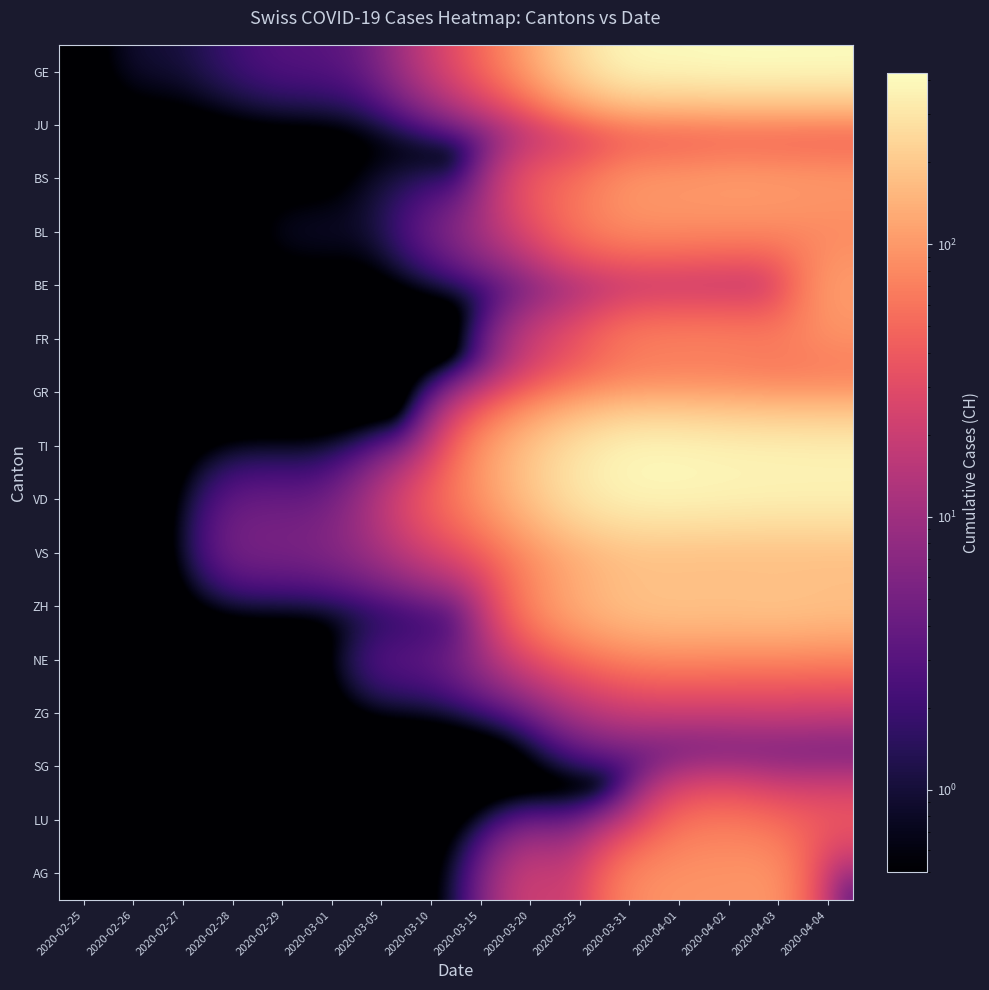

Rank the series at 2020-02-29 from lowest to highest value.

JU, BS, BE, FR, GR, TI, ZH, NE, ZG, SG, LU, AG, BL, GE, VD, VS